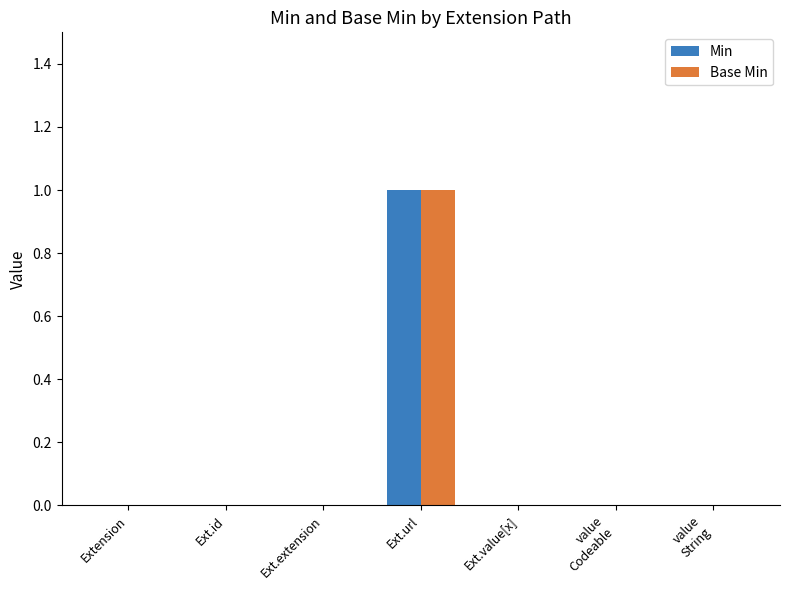

How many Base Min values are between 0 and 1?

7